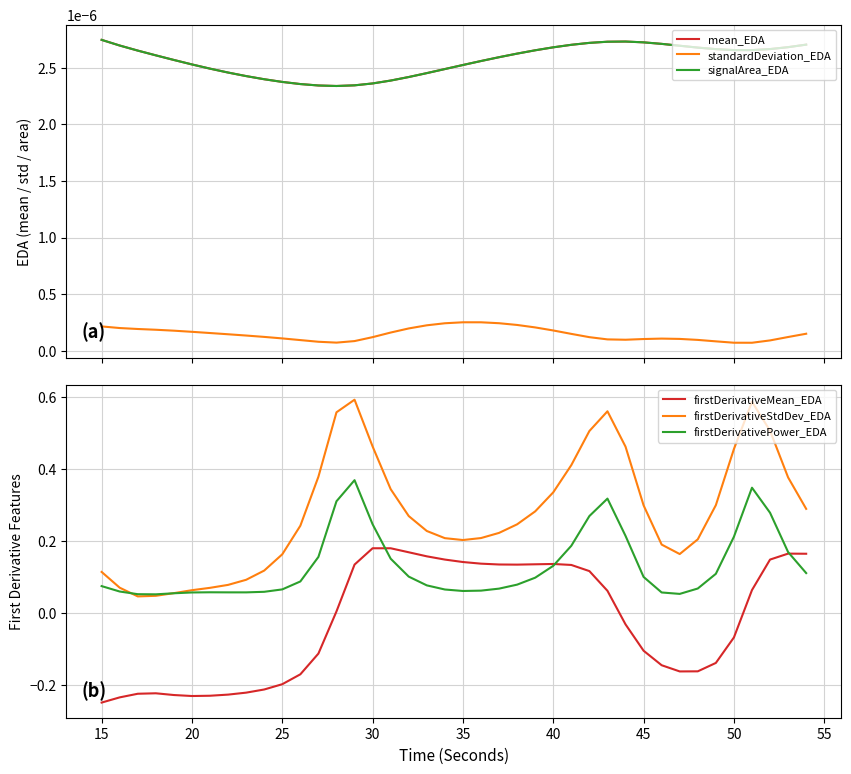

In firstDerivativeStdDev_EDA, how many points are lower than both neighbors (excluding endpoints)?

3